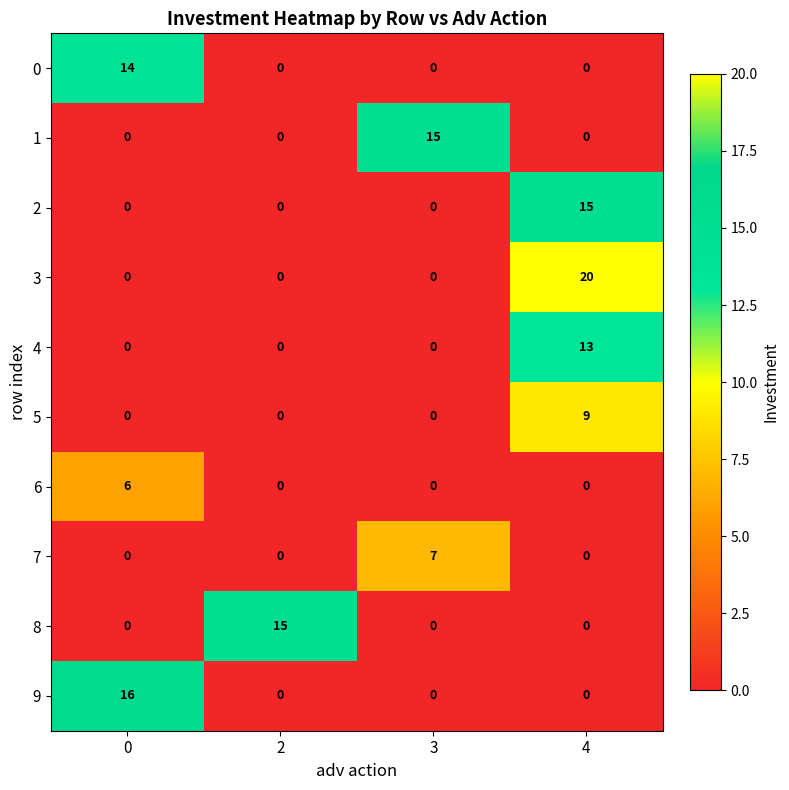

The 1 series shows 6 at 3. True or false?

False